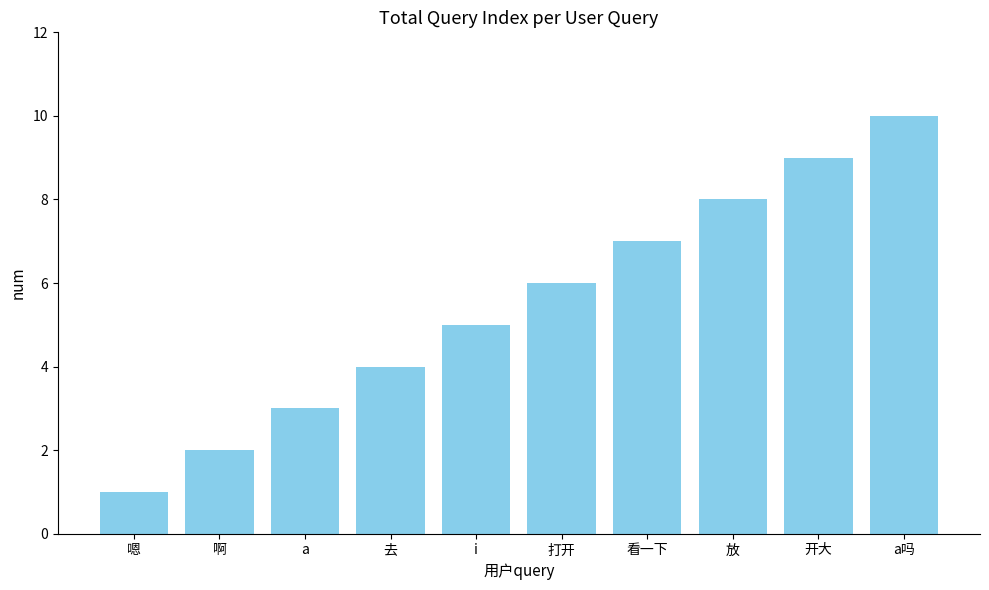

Reading left to right, what are all the values shown in this chart?

嗯=1	啊=2	a=3	去=4	i=5	打开=6	看一下=7	放=8	开大=9	a吗=10